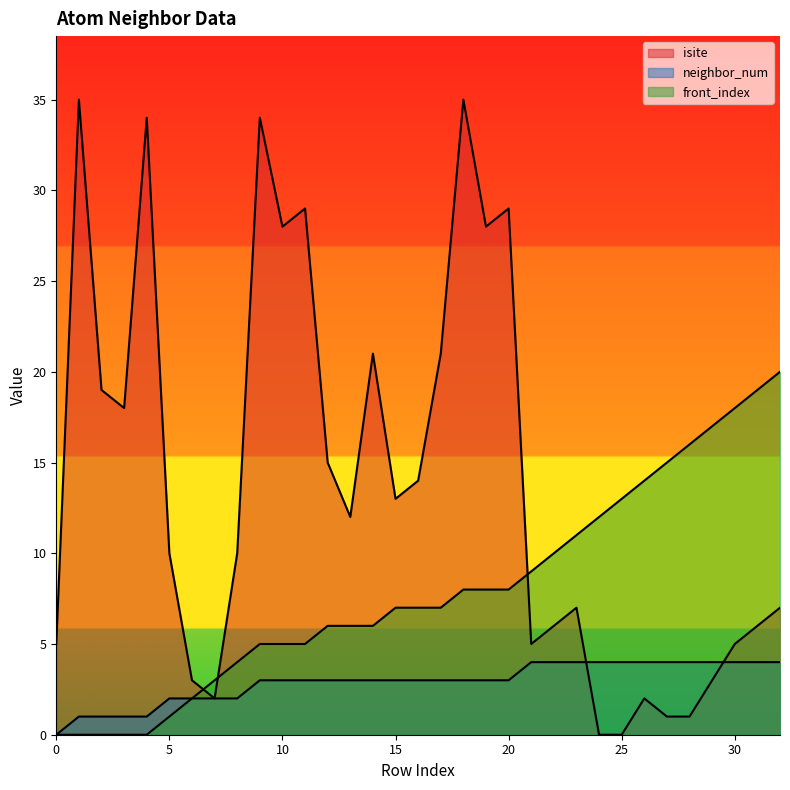

Does the chart display data point markers on the line(s)?

No